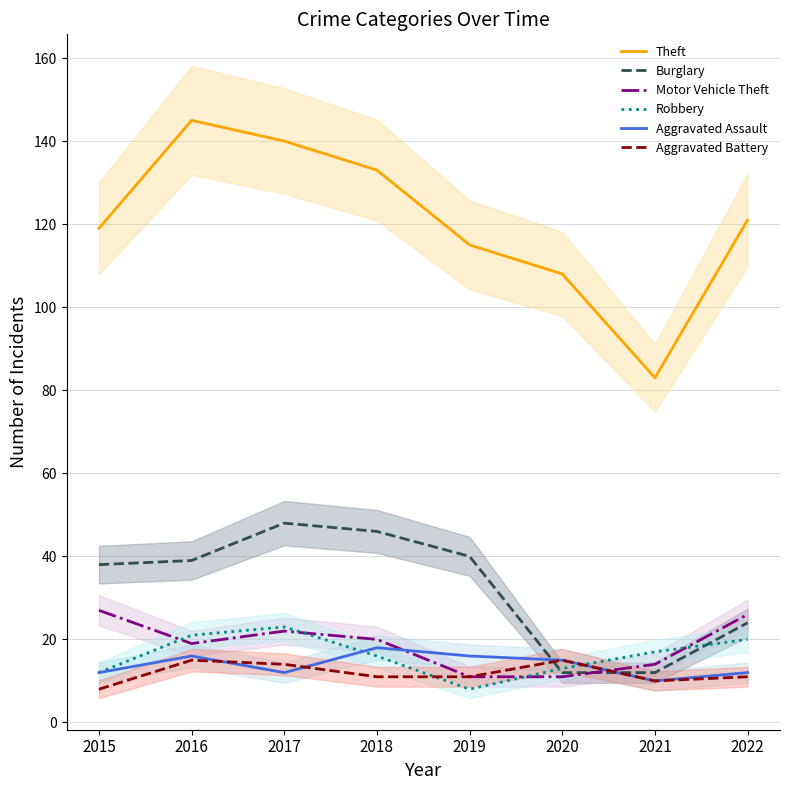

At how many categories does at least one series exceed 131?

3